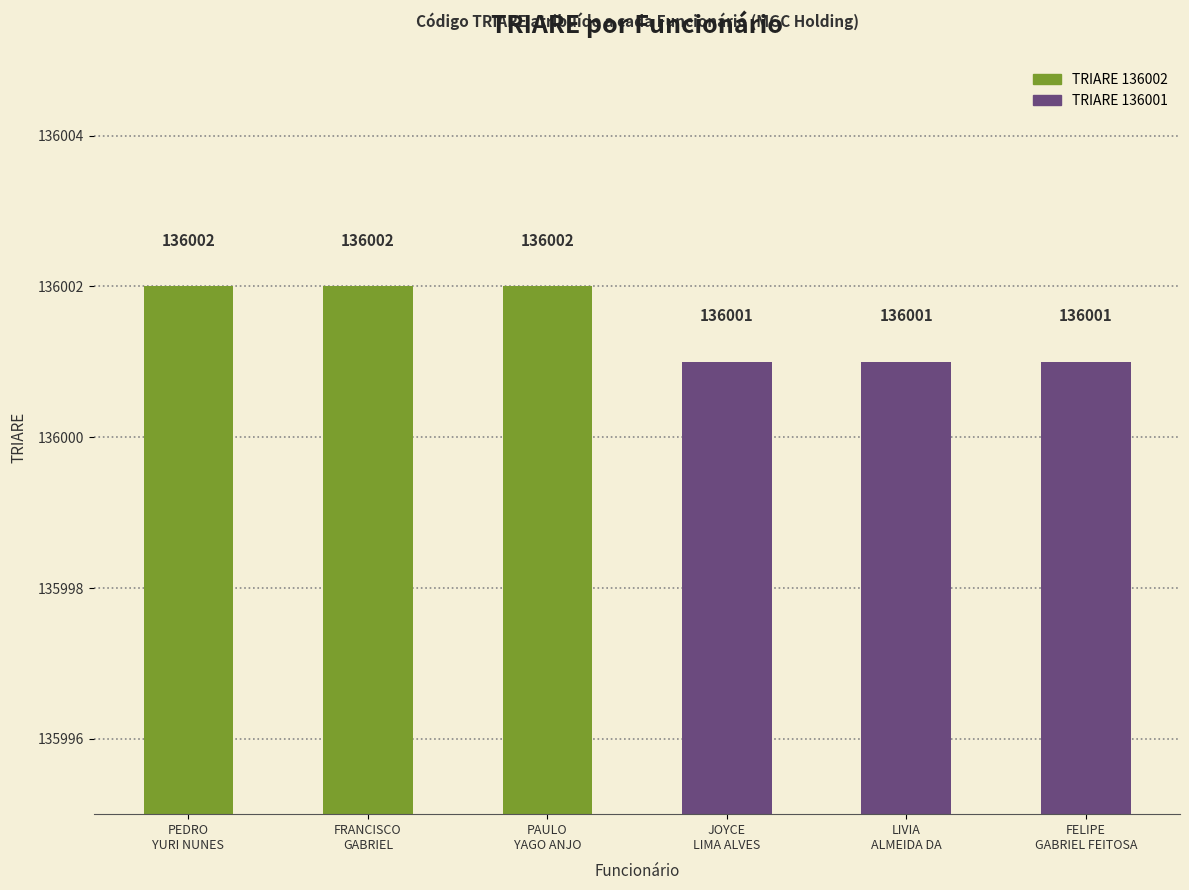

Reading left to right, list all the values displayed in this chart.

PEDRO
YURI NUNES=136002	FRANCISCO
GABRIEL=136002	PAULO
YAGO ANJO=136002	JOYCE
LIMA ALVES=136001	LIVIA
ALMEIDA DA=136001	FELIPE
GABRIEL FEITOSA=136001